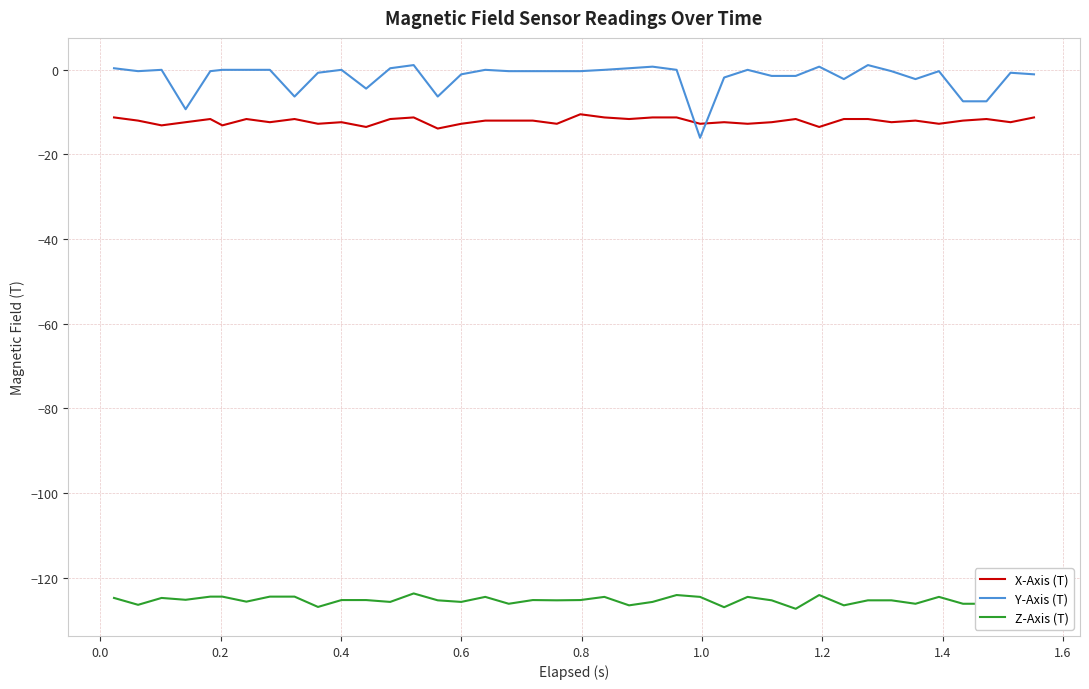

What is the highest value of the X-Axis (T) series?

-10.5